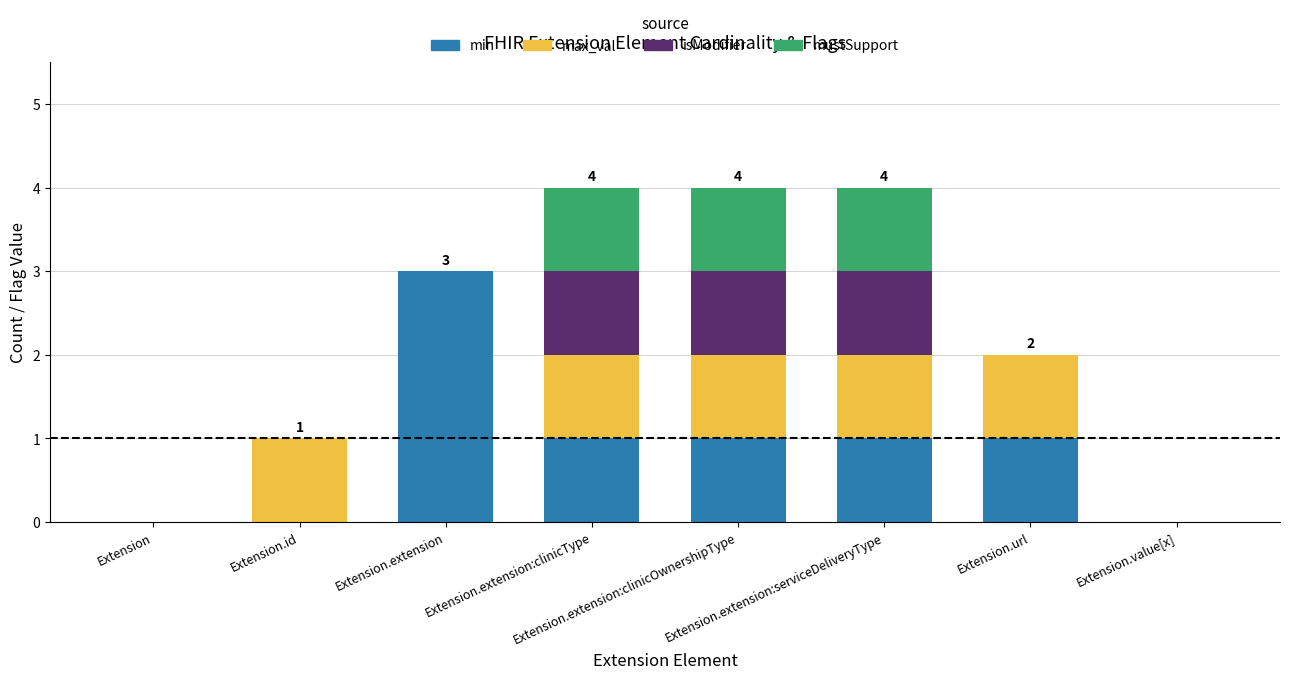

What is the highest value of the min series?

3